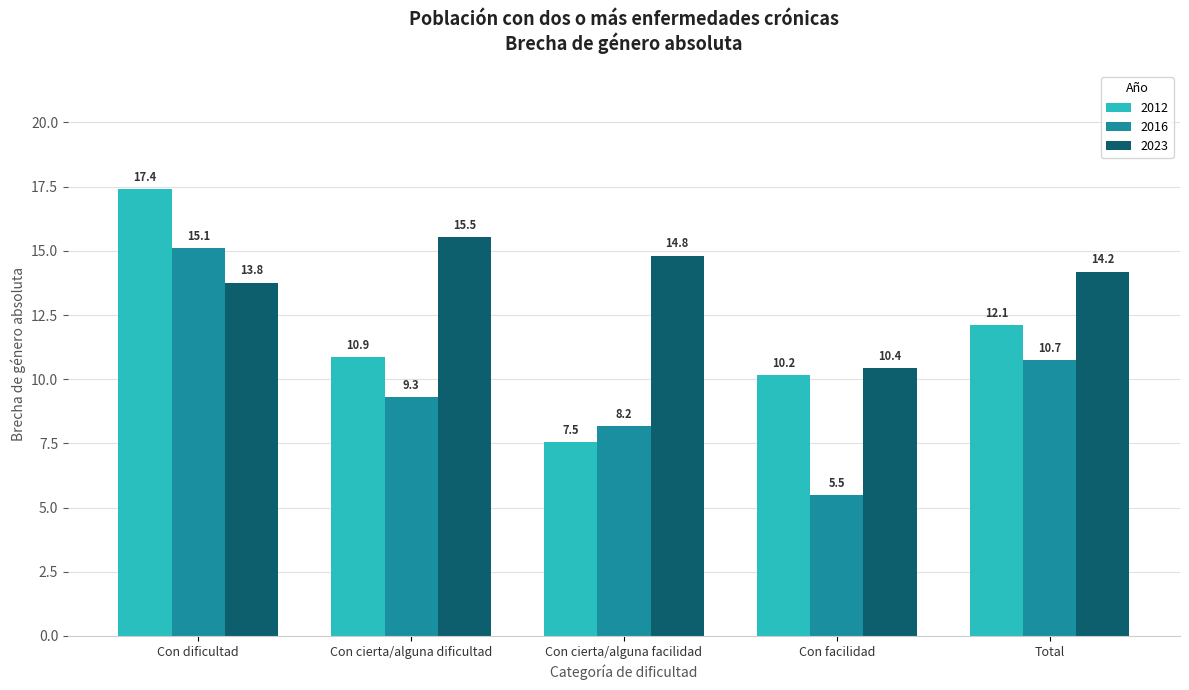

What is the maximum value for 2023?

15.5